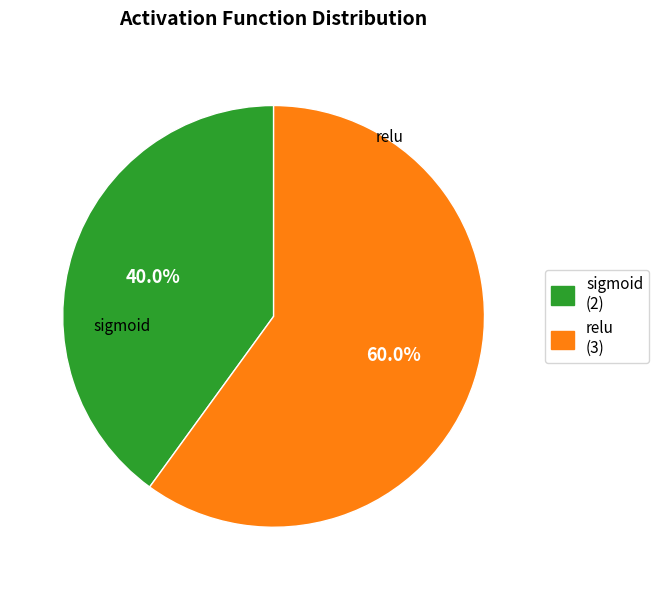

To the nearest percent, what is the combined percentage of sigmoid and relu?

100%